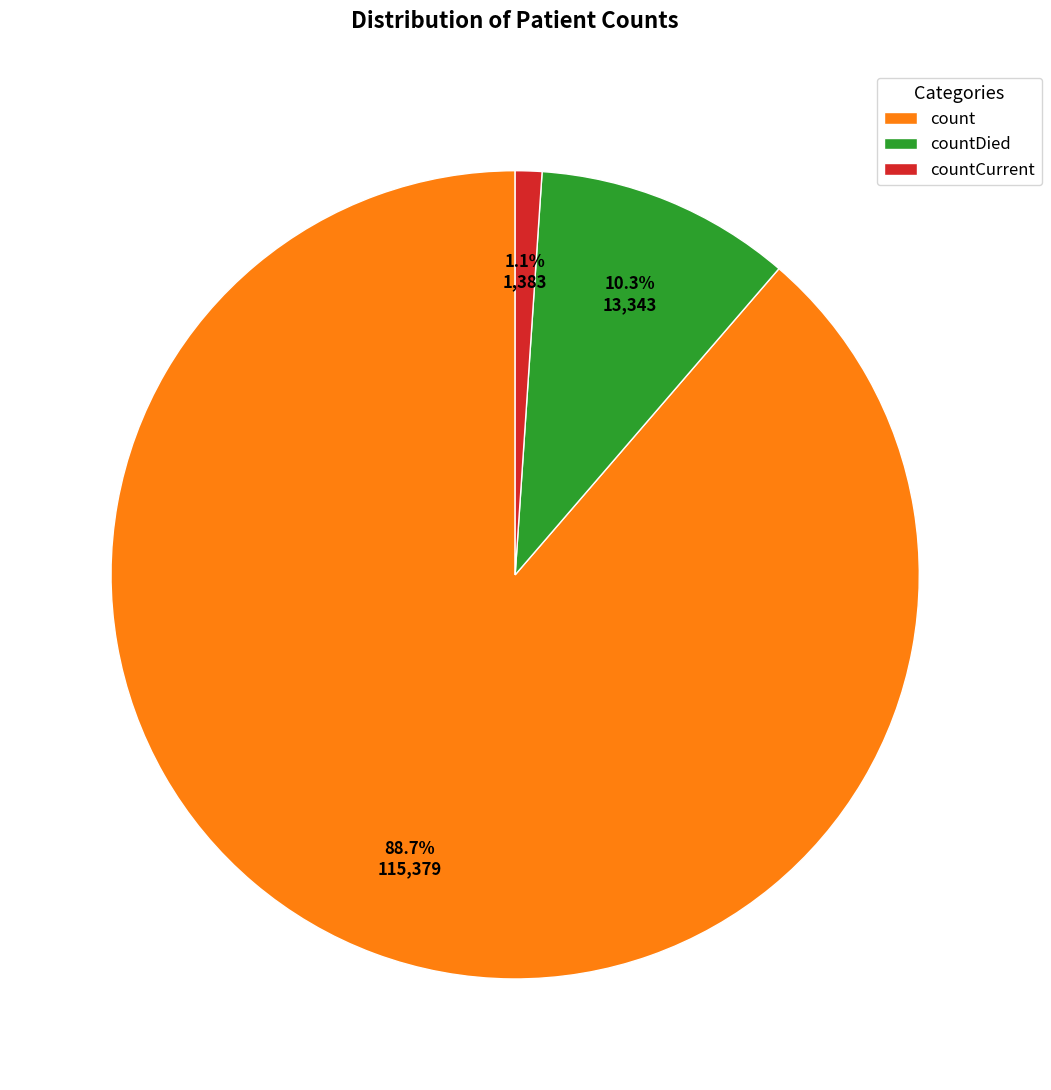

Rank the categories by value from highest to lowest.

count, countDied, countCurrent